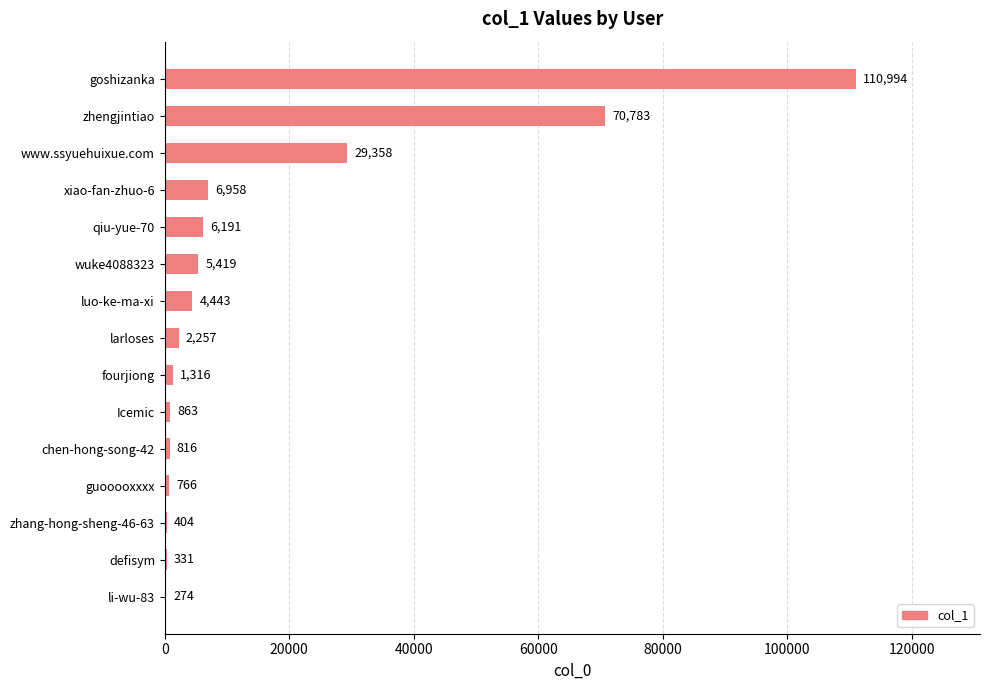

What is the sum of all values?

241173